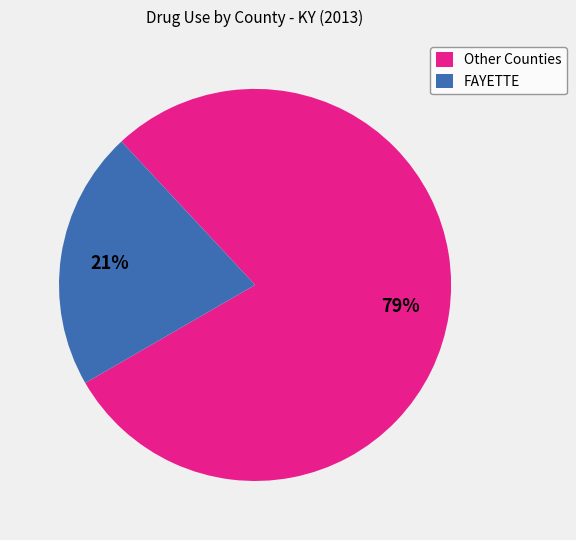

Which slice is the smallest?

FAYETTE